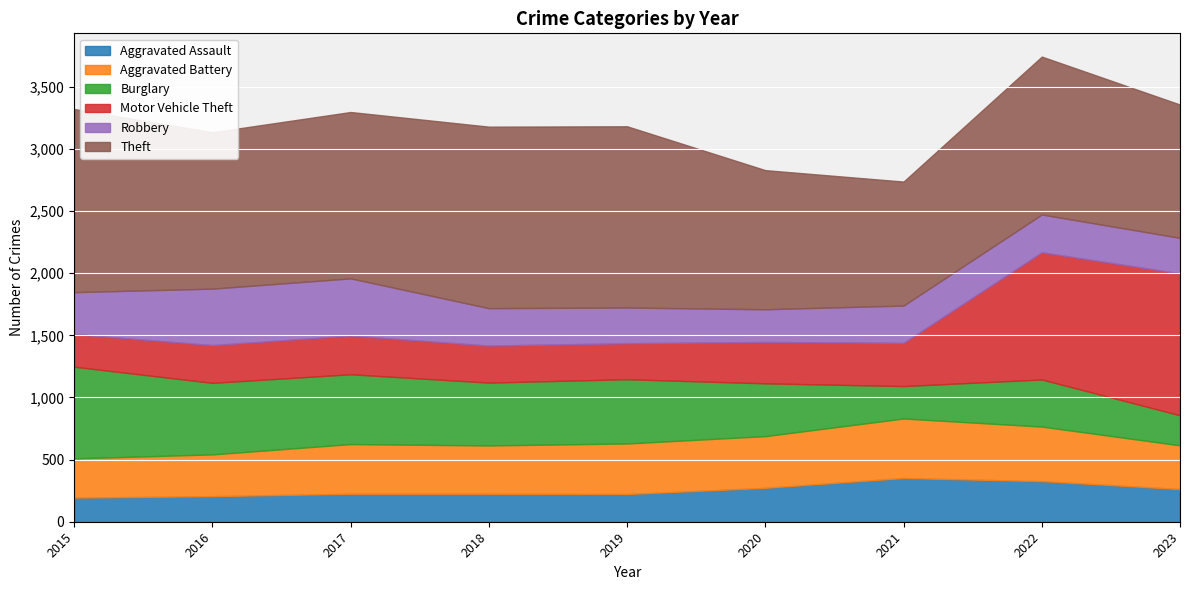

Is the value of Theft at 2018 greater than the value of Motor Vehicle Theft at 2022?

Yes